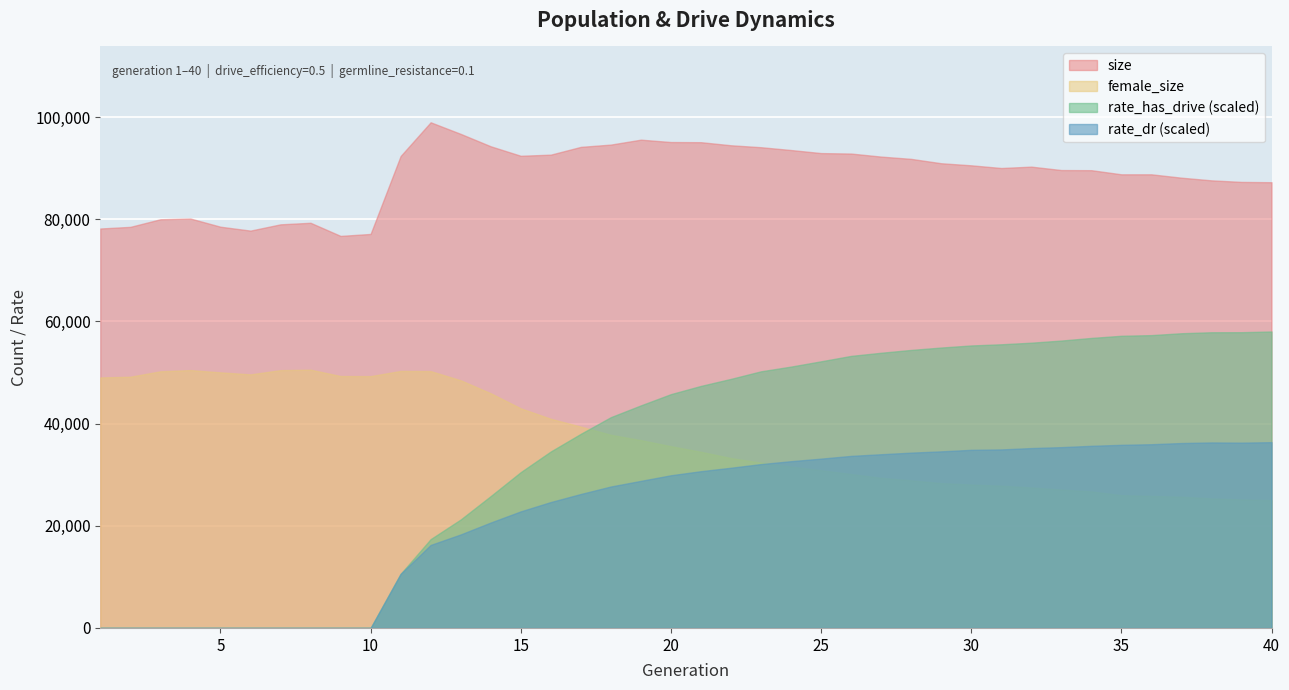

Read the rate_dr value at 16.

0.2